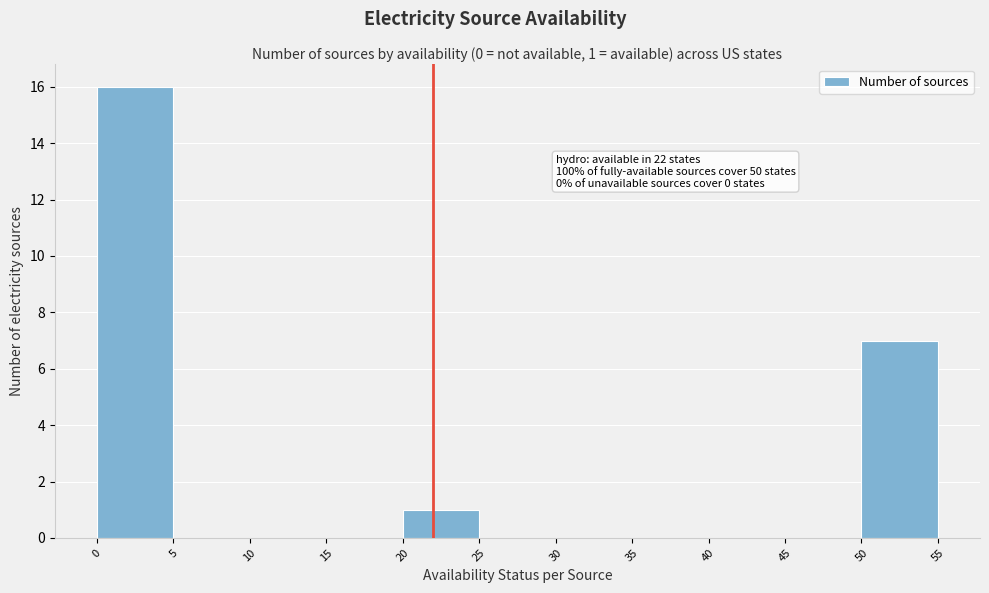

Which range on the x-axis has the tallest bar?

0 to 5